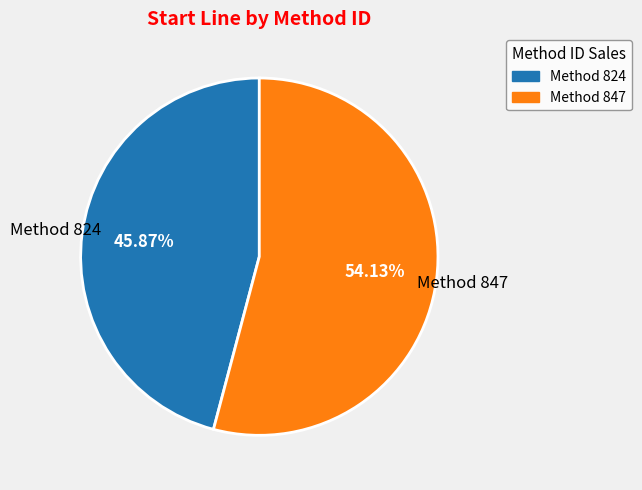

Does any single category account for the majority?

Yes